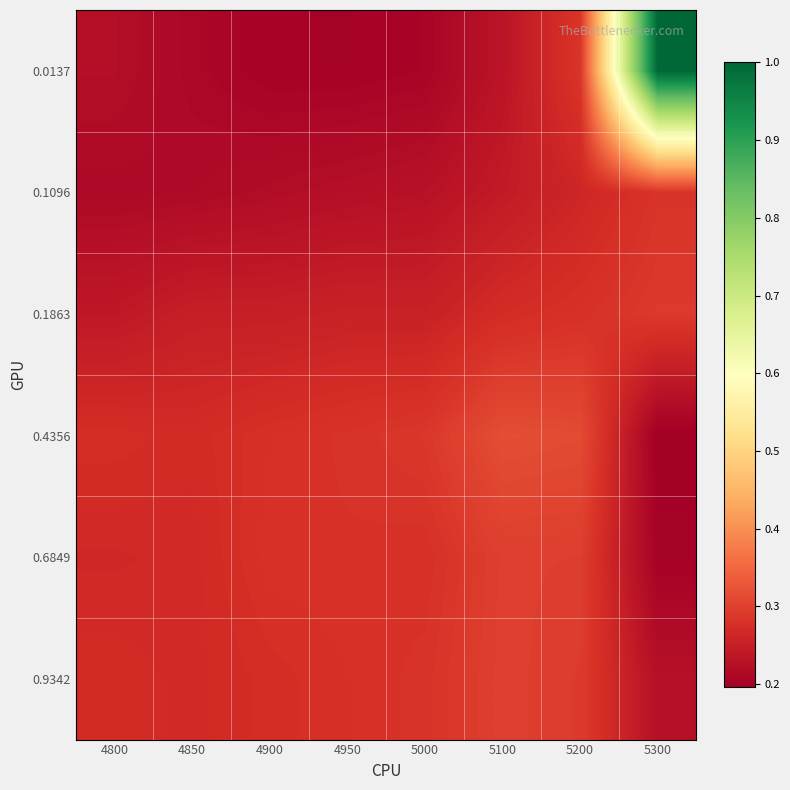

Reading right to left, list all the values displayed in this chart.

0.0137: 5300=1.0	5200=0.3	5100=0.2	5000=0.2	4950=0.2	4900=0.2	4850=0.2	4800=0.2
0.1096: 5300=0.3	5200=0.3	5100=0.2	5000=0.2	4950=0.2	4900=0.2	4850=0.2	4800=0.2
0.1863: 5300=0.3	5200=0.3	5100=0.3	5000=0.3	4950=0.3	4900=0.3	4850=0.3	4800=0.2
0.4356: 5300=0.2	5200=0.3	5100=0.3	5000=0.3	4950=0.3	4900=0.3	4850=0.3	4800=0.3
0.6849: 5300=0.2	5200=0.3	5100=0.3	5000=0.3	4950=0.3	4900=0.3	4850=0.3	4800=0.3
0.9342: 5300=0.2	5200=0.3	5100=0.3	5000=0.3	4950=0.3	4900=0.3	4850=0.3	4800=0.3